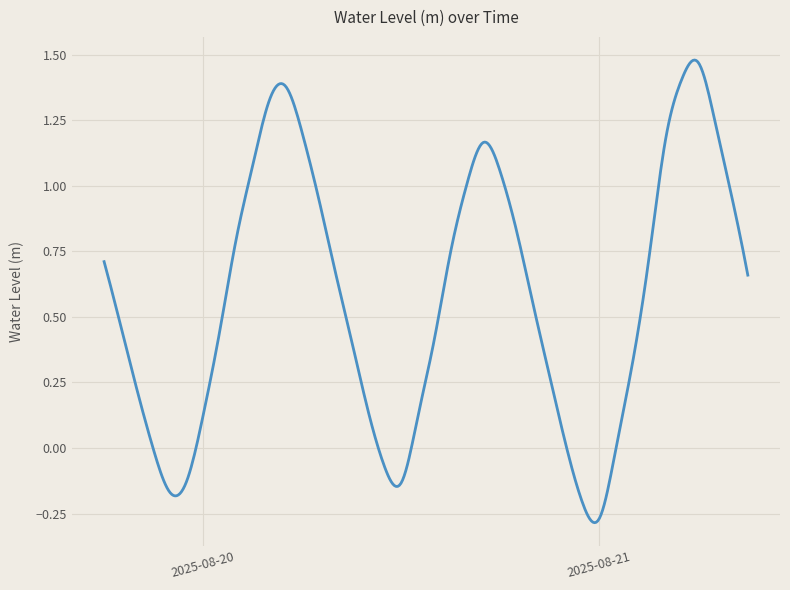

What is the difference between the maximum and minimum values?

1.8